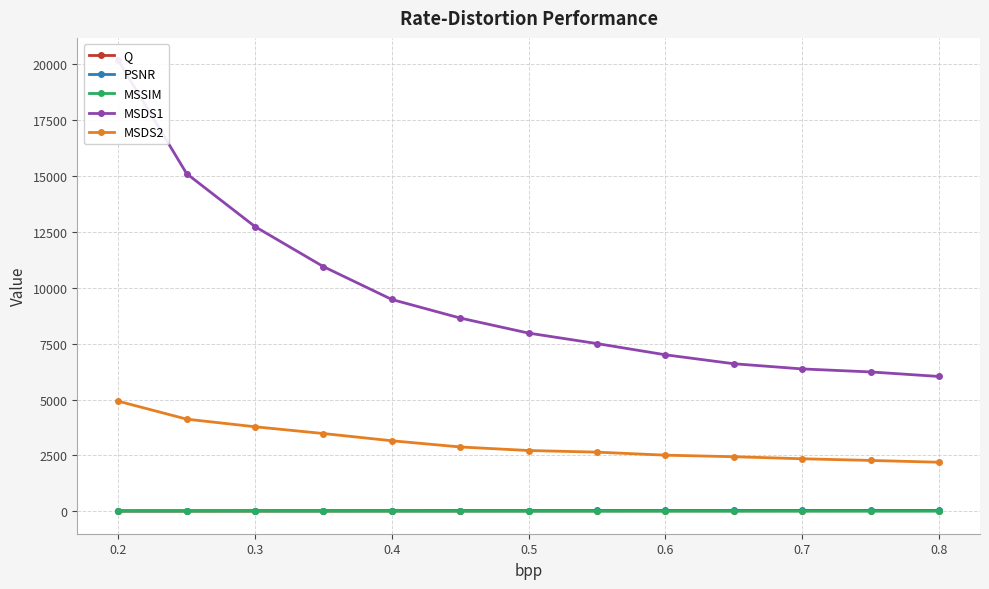

True or false: MSSIM and MSDS2 intersect in this chart.

False